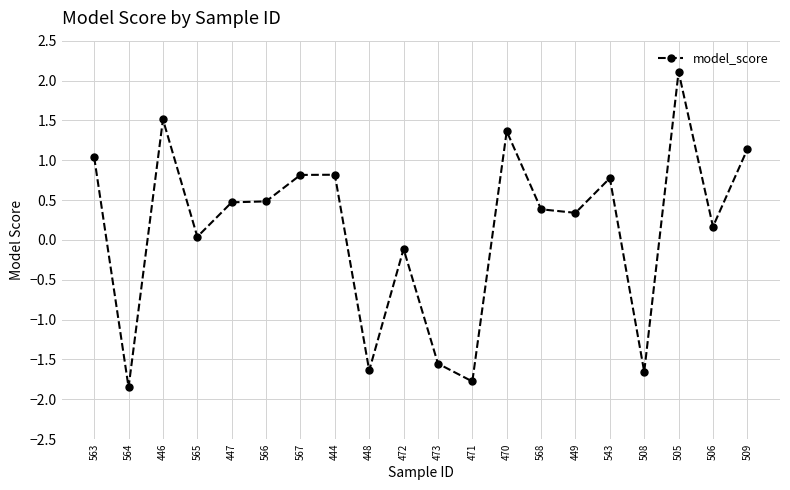

What is the average value?

0.1